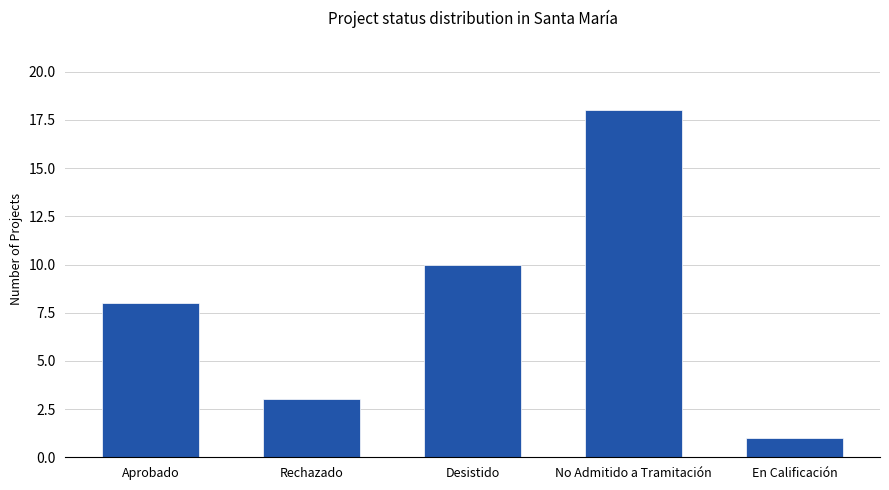

Reading left to right, transcribe all the data shown in this chart.

Aprobado=8	Rechazado=3	Desistido=10	No Admitido a Tramitación=18	En Calificación=1